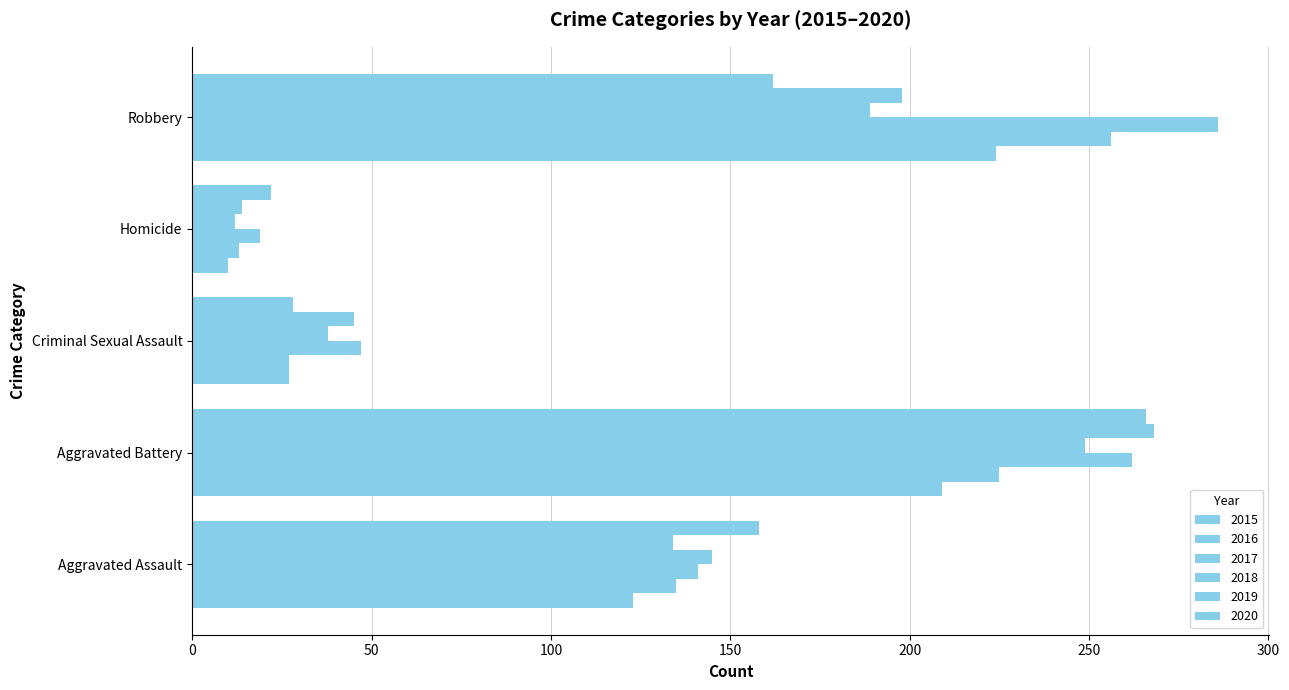

How many series are shown in this chart?

6